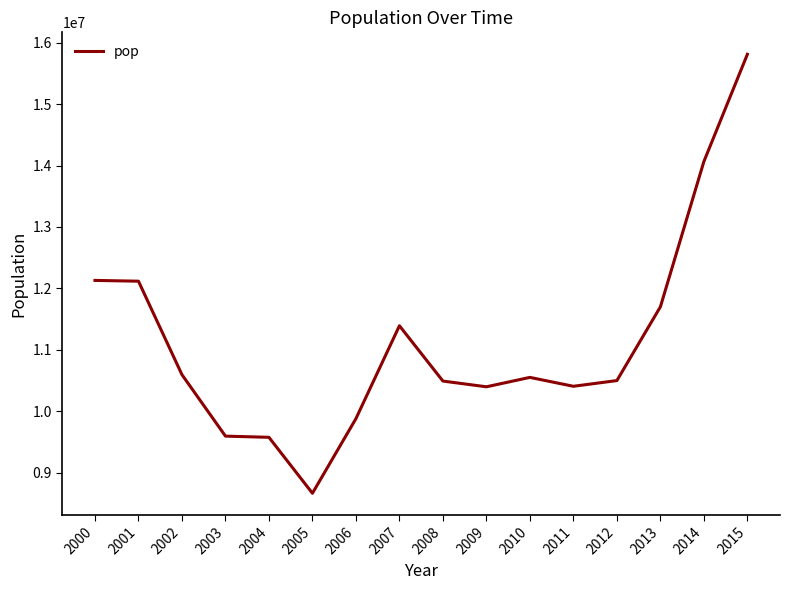

What is the change in value from 2002 to 2010?

-44376